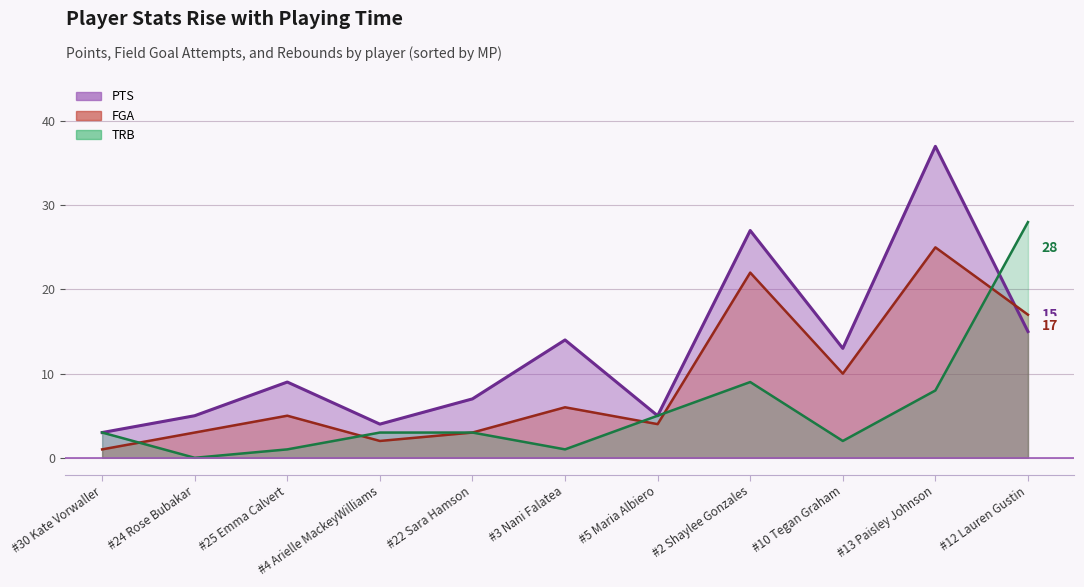

Which has a higher value, #22 Sara Hamson or #24 Rose Bubakar?

#22 Sara Hamson